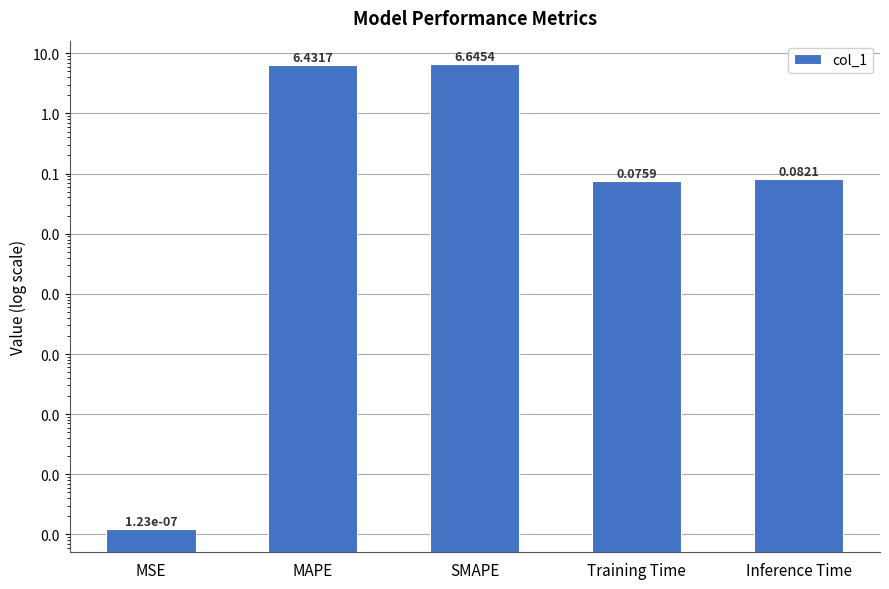

Reading left to right, what are all the values shown in this chart?

MSE=0.0	MAPE=6.4	SMAPE=6.6	Training Time=0.1	Inference Time=0.1